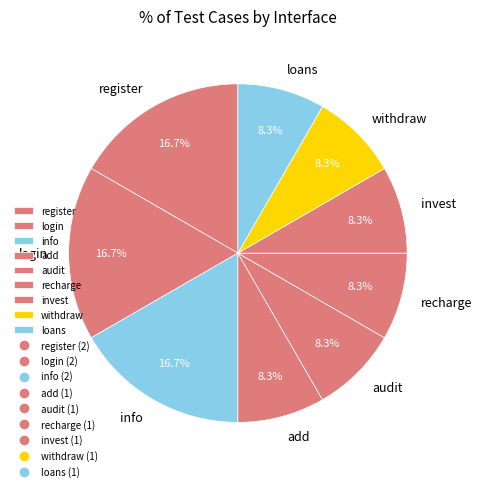

To the nearest percent, what portion does loans represent?

8%